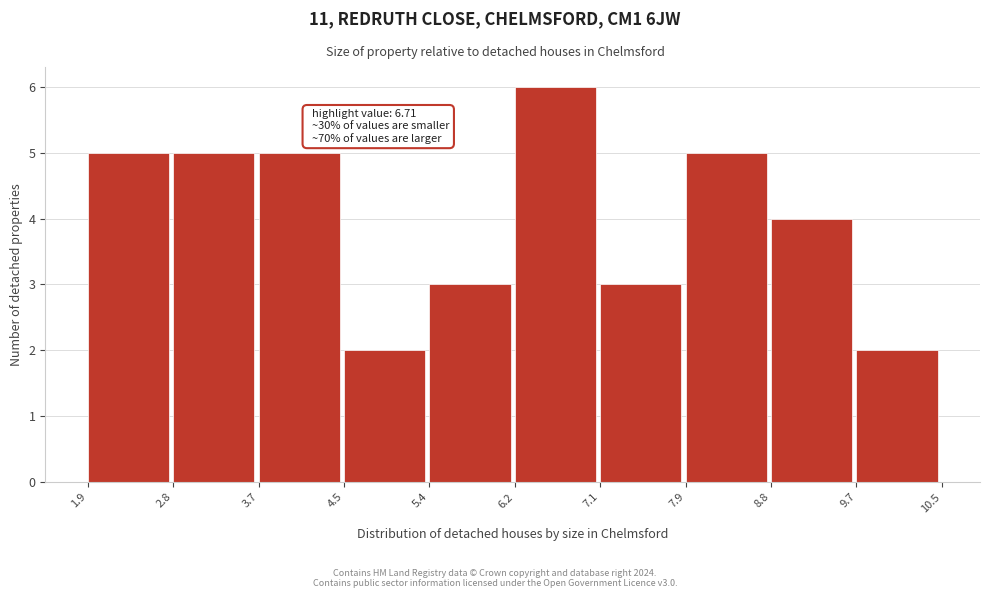

Which range on the x-axis has the tallest bar?

6.2 to 7.1